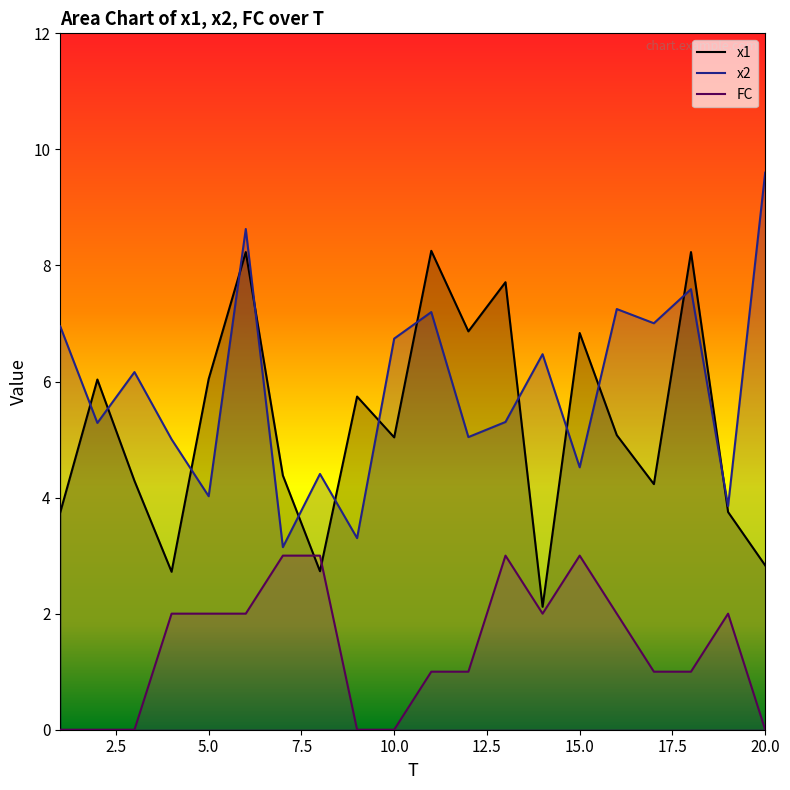

Between which two adjacent categories do x1 and x2 first intersect?

1 and 2